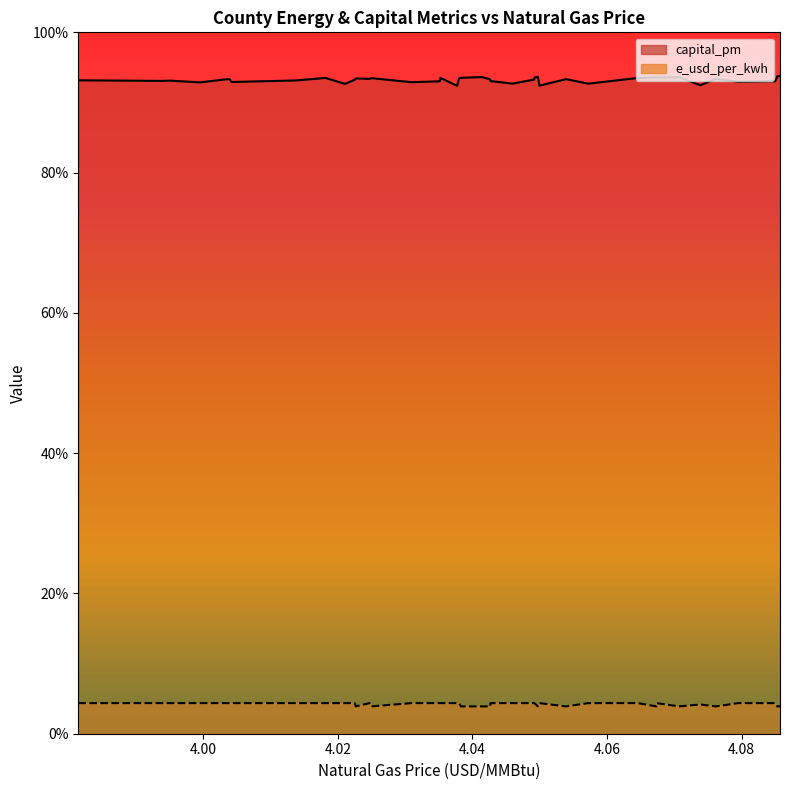

Is the value of e_usd_per_kwh at 34 greater than the value of capital_pm at 4.10?

No